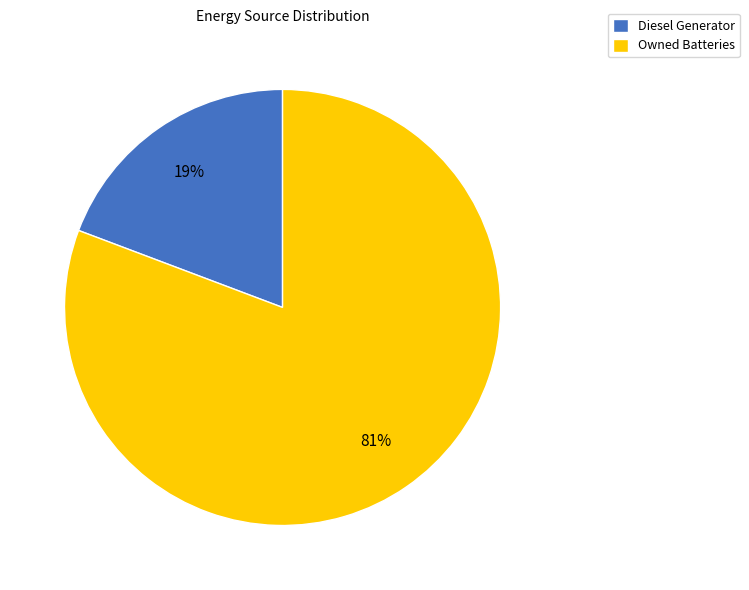

Between Diesel Generator and Owned Batteries, which is larger?

Owned Batteries